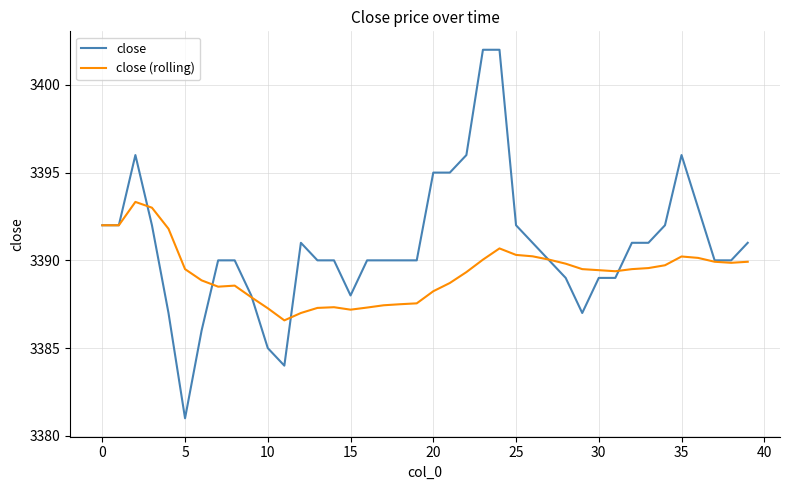

Which series has the largest range (max minus min)?

close